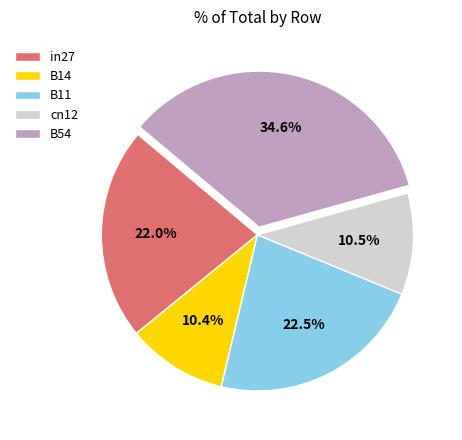

How many slices are in this pie chart?

5